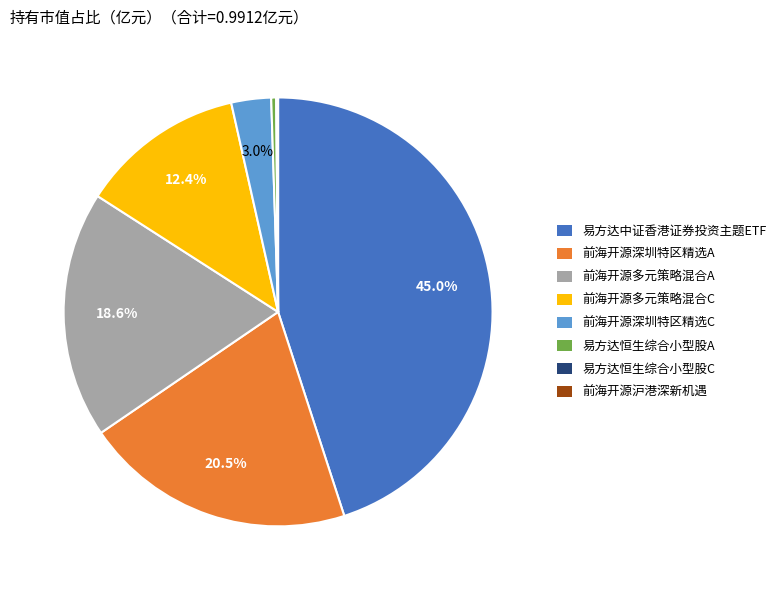

What portion of the pie excludes 前海开源多元策略混合C?

87.6%